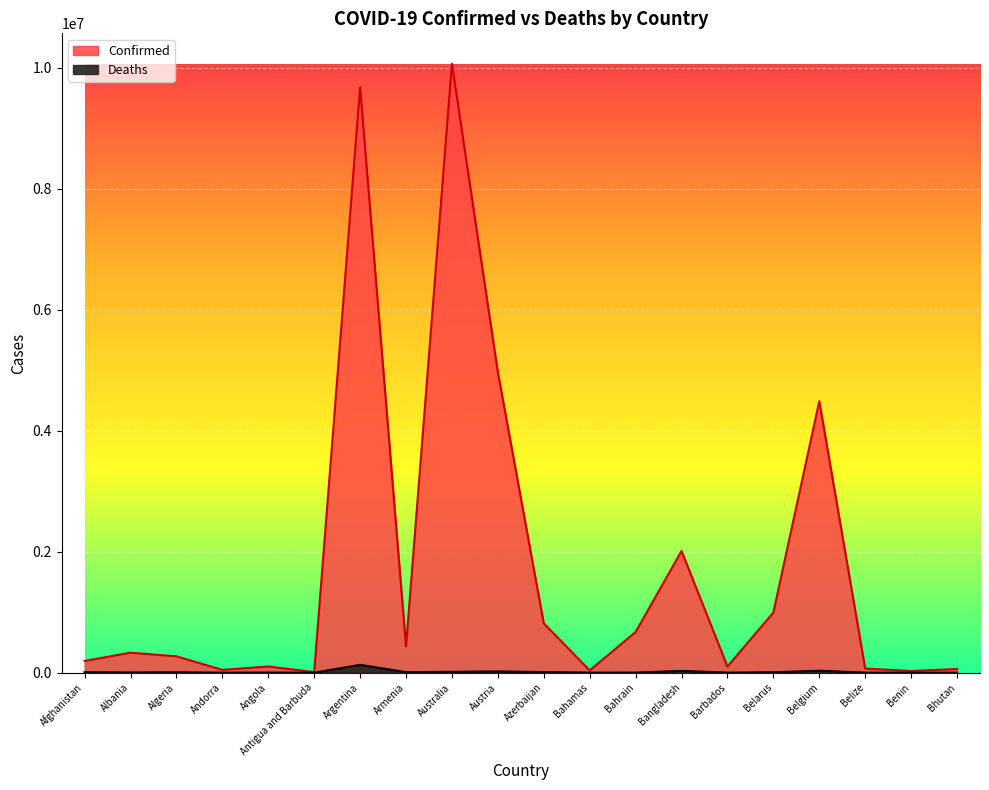

What are all the series names shown in the legend?

Confirmed, Deaths